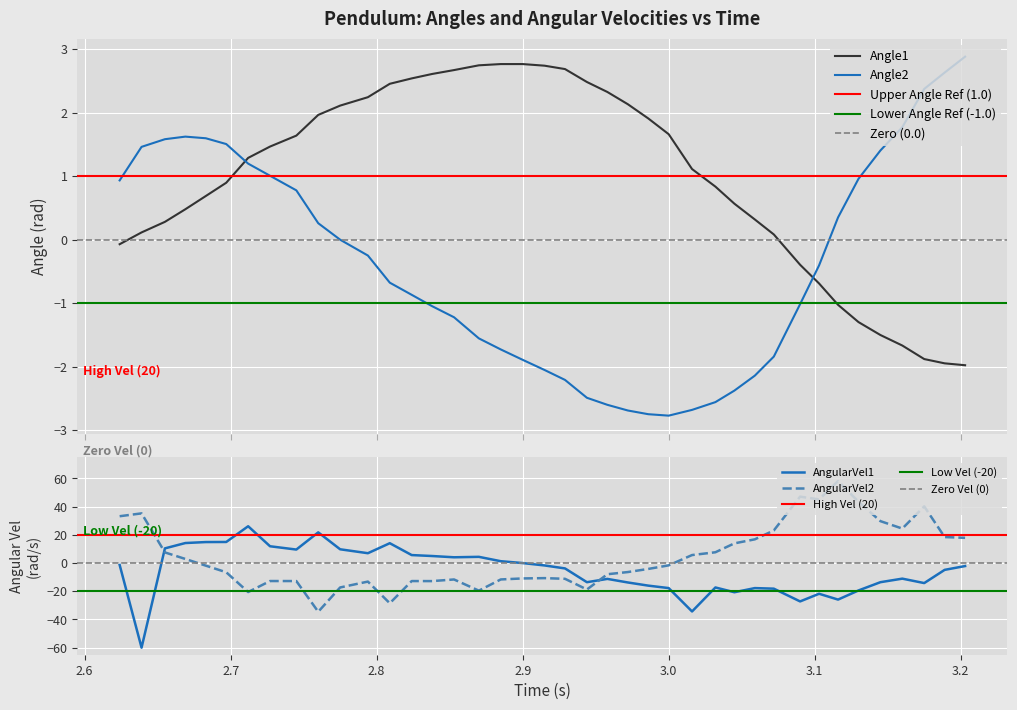

How many values in the Angle1 series exceed 1?

21